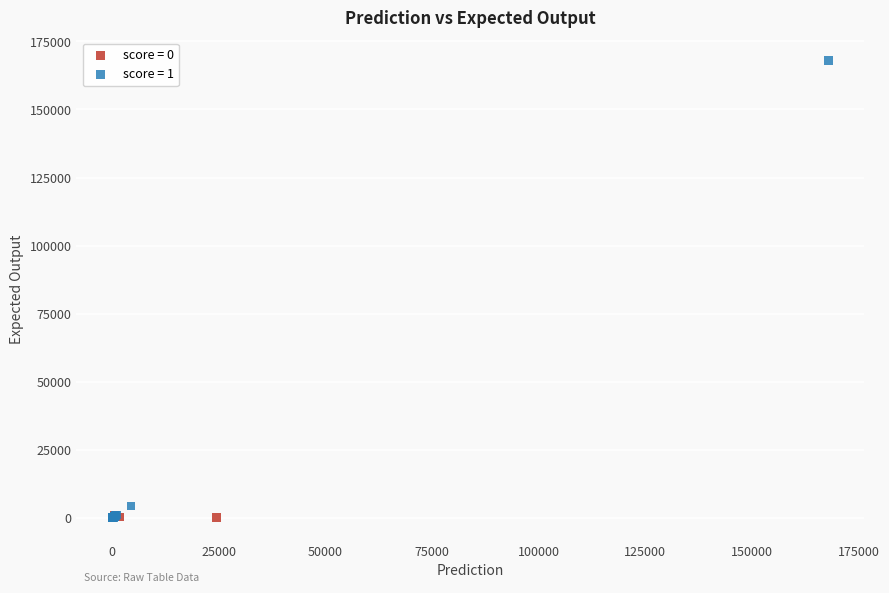

Which series reaches the maximum Y coordinate?

score = 1